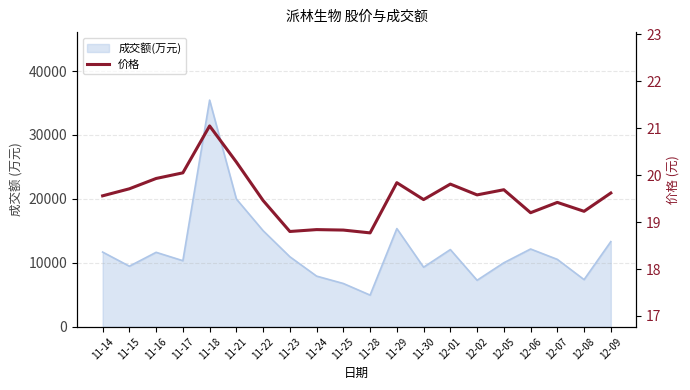

What is the label of the 6th point from the left?

11-21